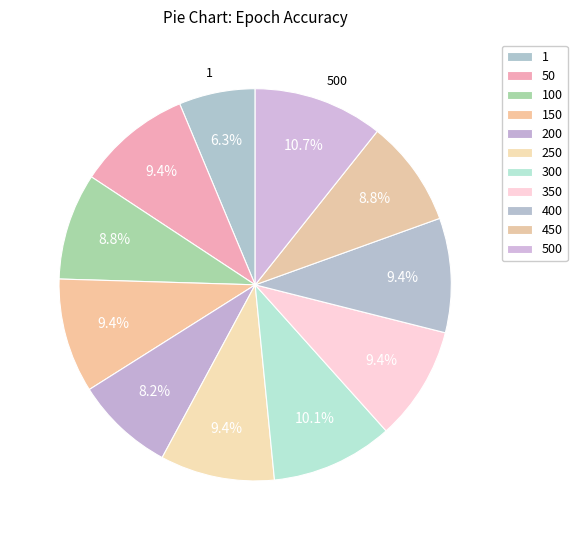

To the nearest percent, what is the difference between the 50 and 450 slice percentages?

1%